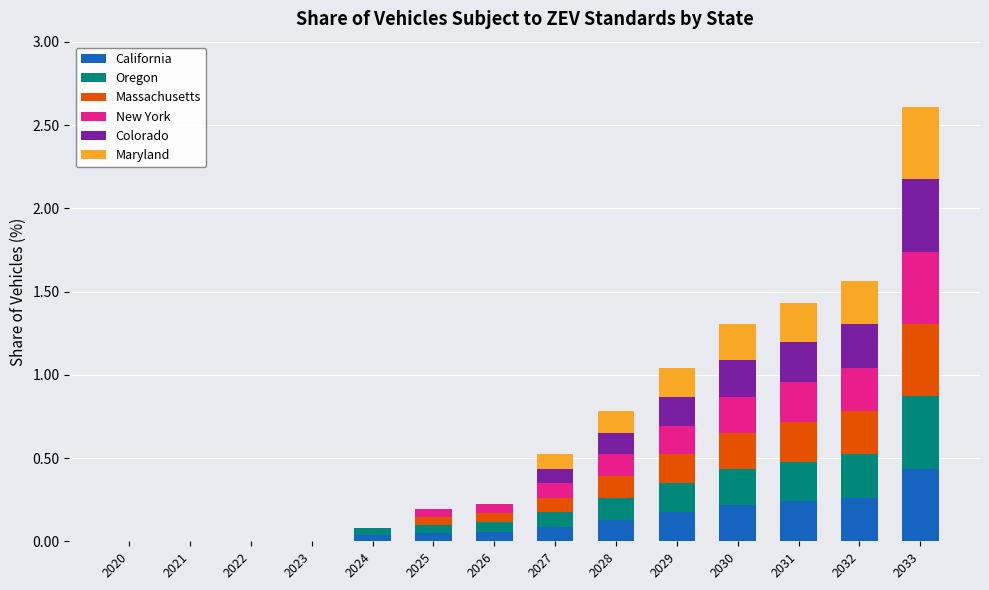

What is the total value across all series at 2032?

1.6